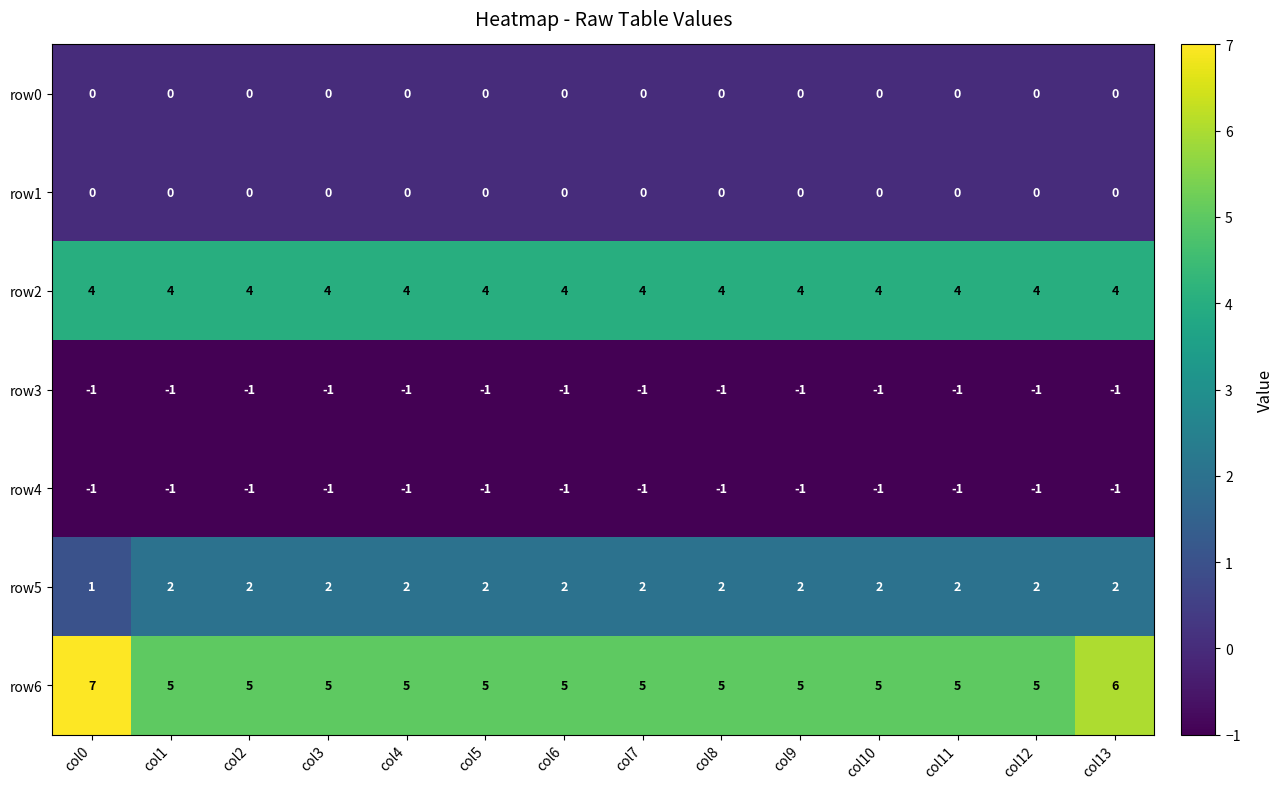

How many distinct data groups are displayed?

7